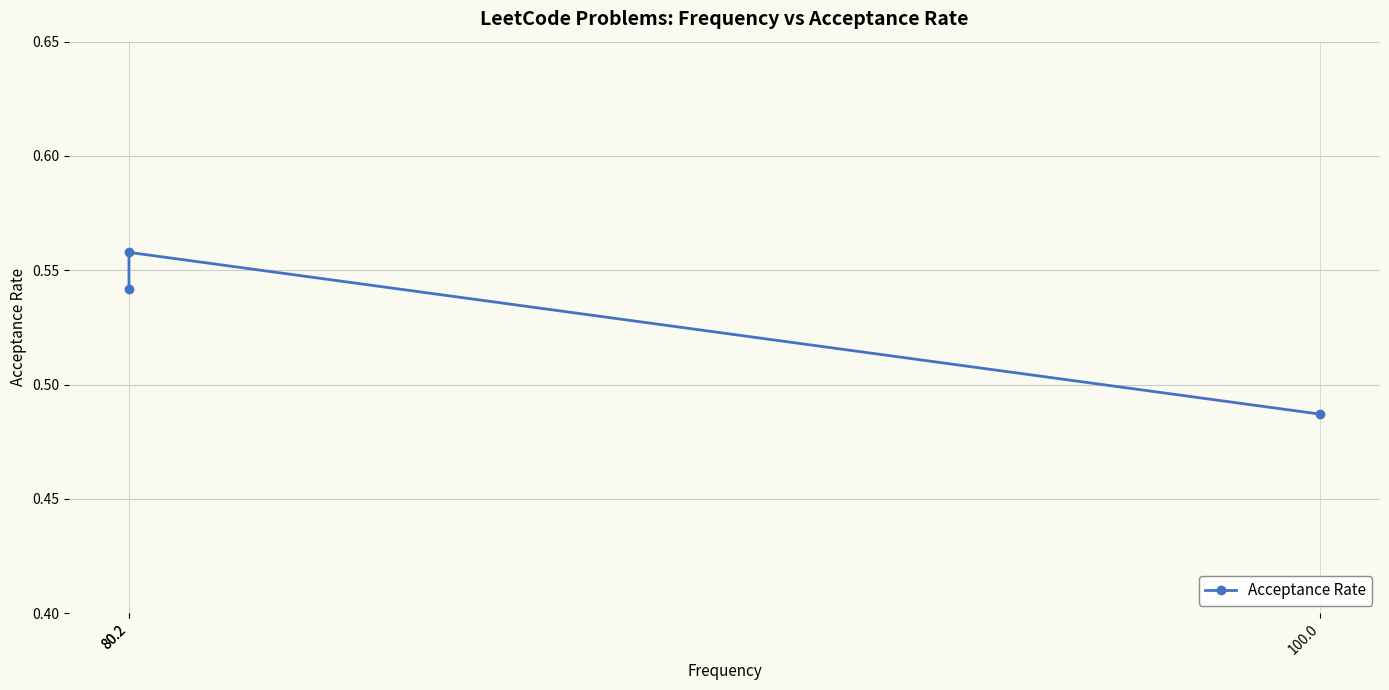

Reading left to right, list all the values displayed in this chart.

0.5	0.6	0.5